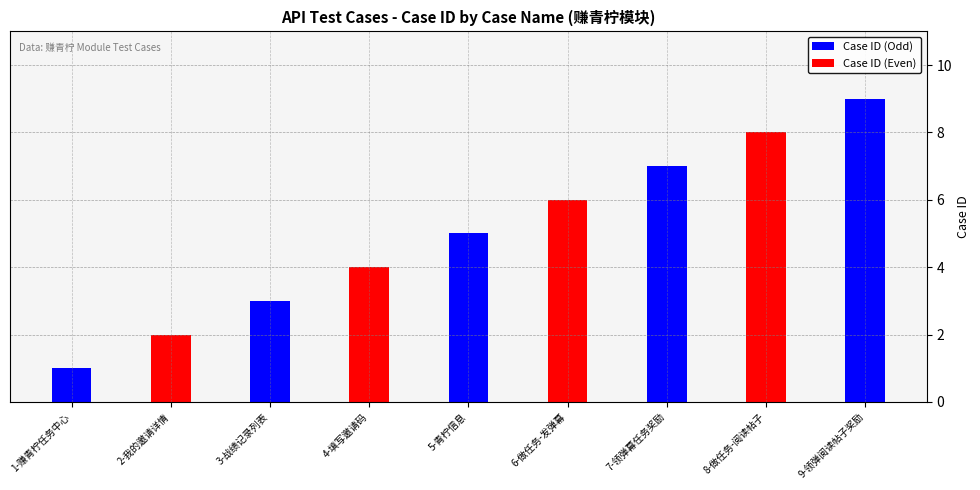

True or false: Case ID (Odd) has a value of 4 at 9-领弹阅读帖子奖励.

False